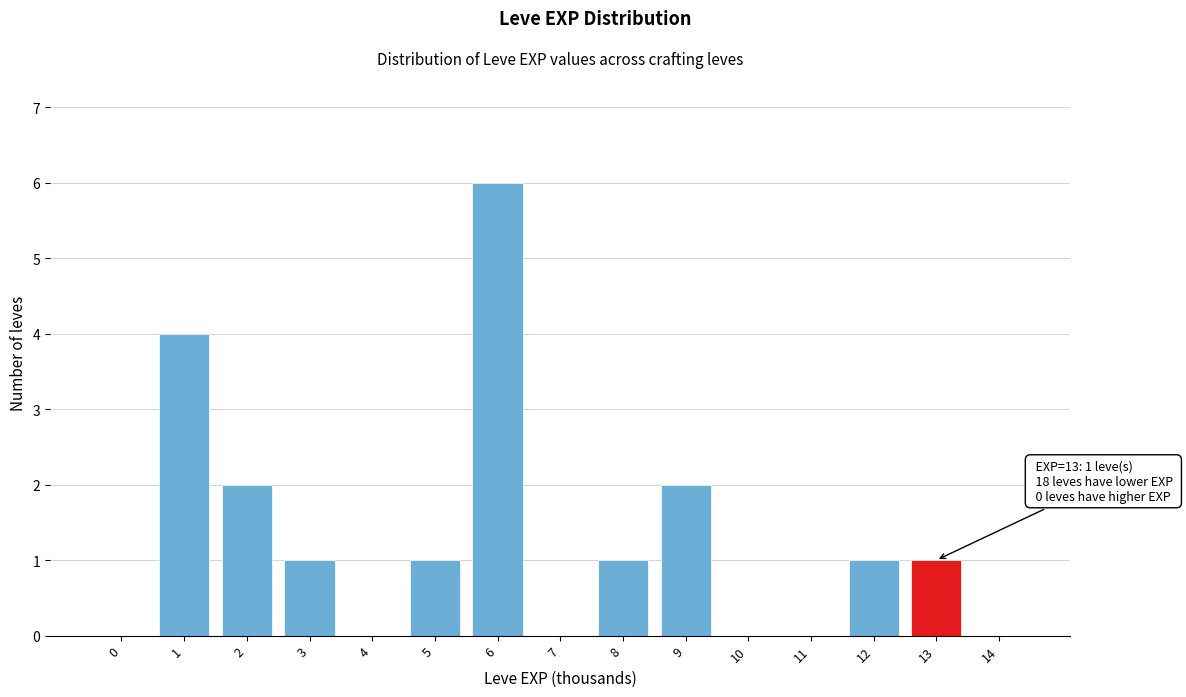

Reading left to right, transcribe all the data shown in this chart.

0=0	1=4	2=2	3=1	4=0	5=1	6=6	7=0	8=1	9=2	10=0	11=0	12=1	13=1	14=0